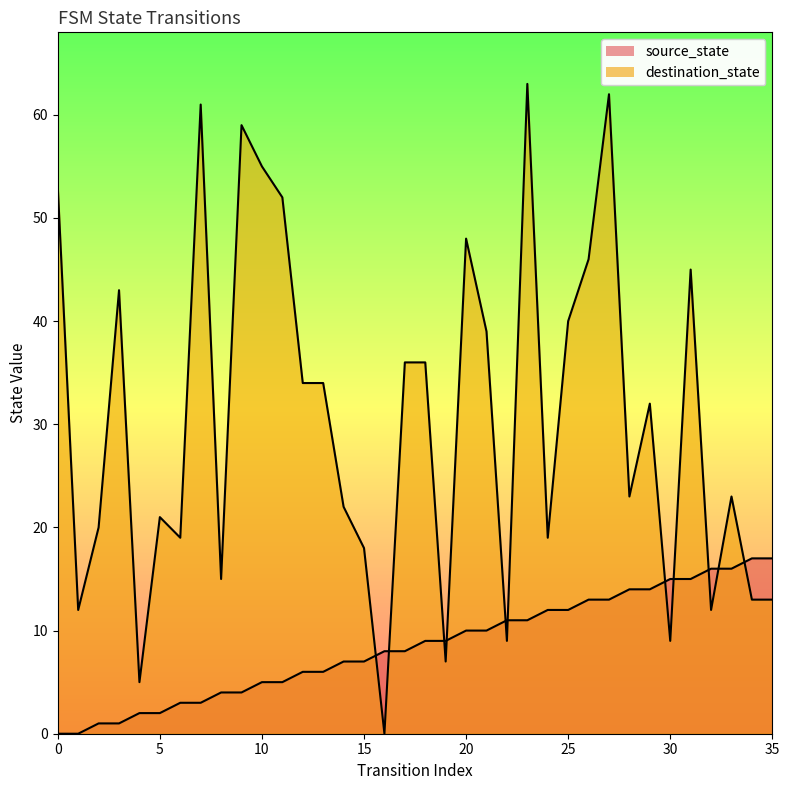

What value does the source_state series have at 14, to the nearest 10?

10